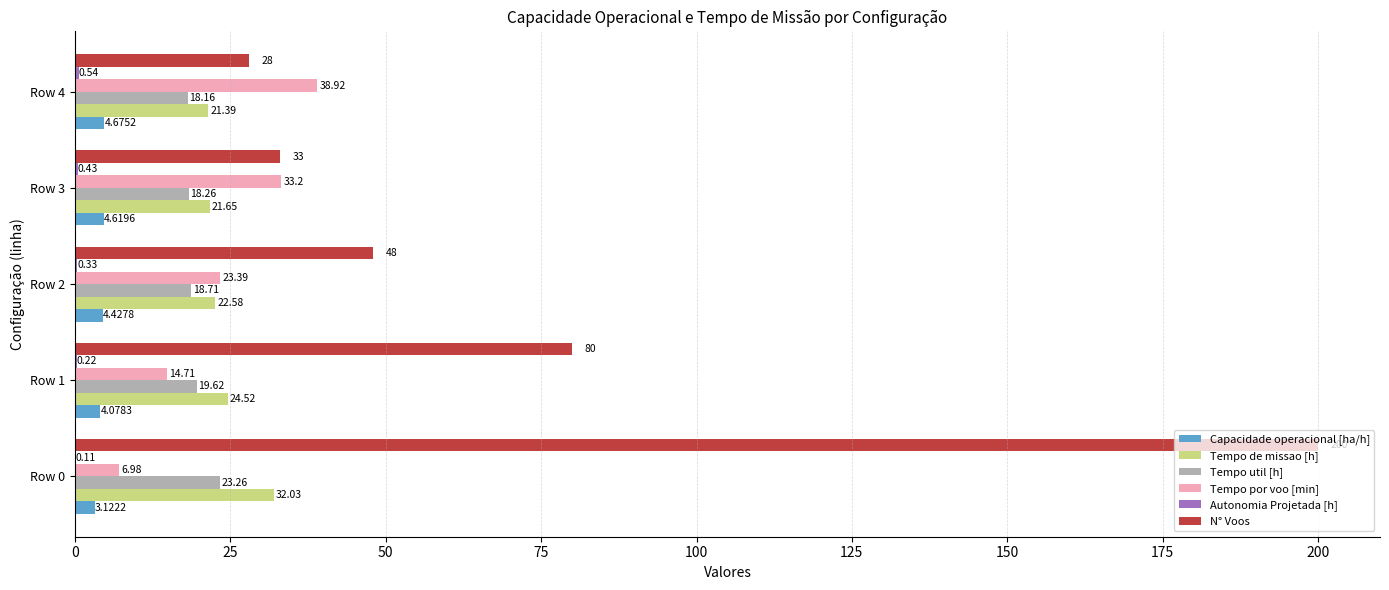

What is the average value of the Tempo de missao [h] series?

24.4